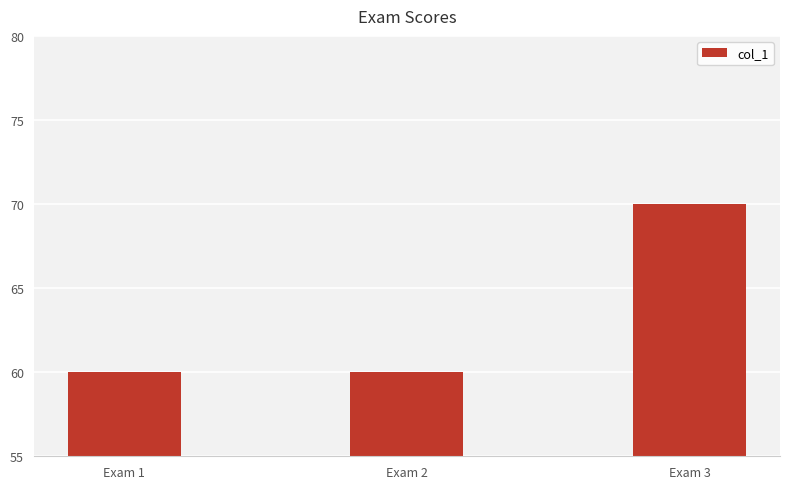

What is the ratio of the value at Exam 3 to the value at Exam 2?

1.2